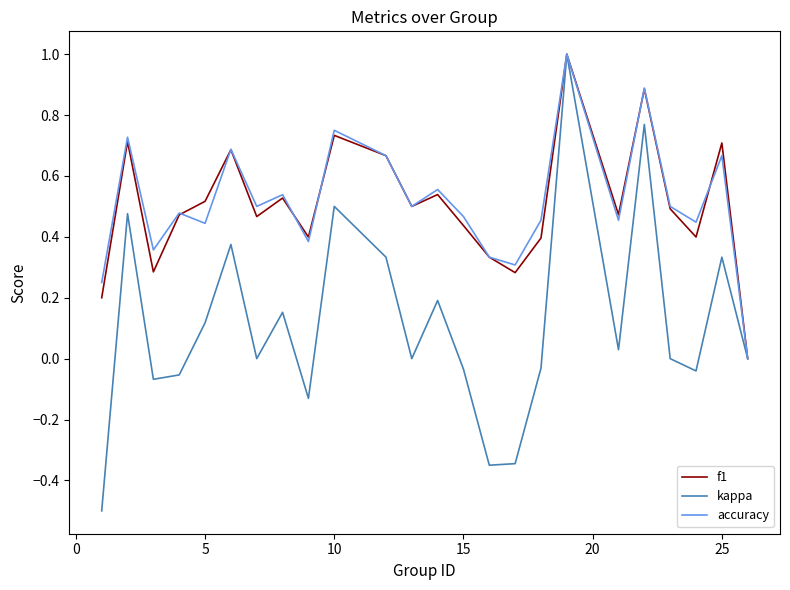

Which series has the largest range (max minus min)?

kappa